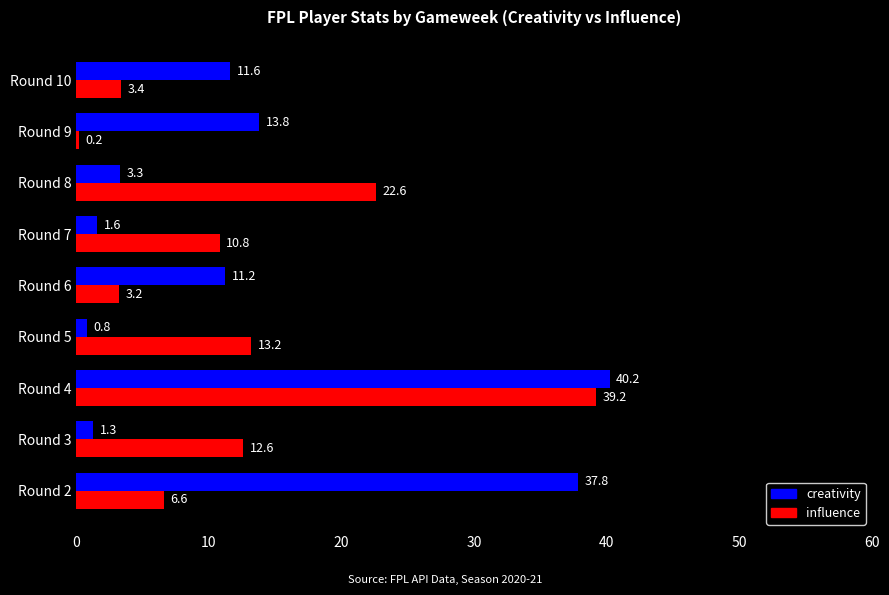

Which series has the widest spread of values?

creativity